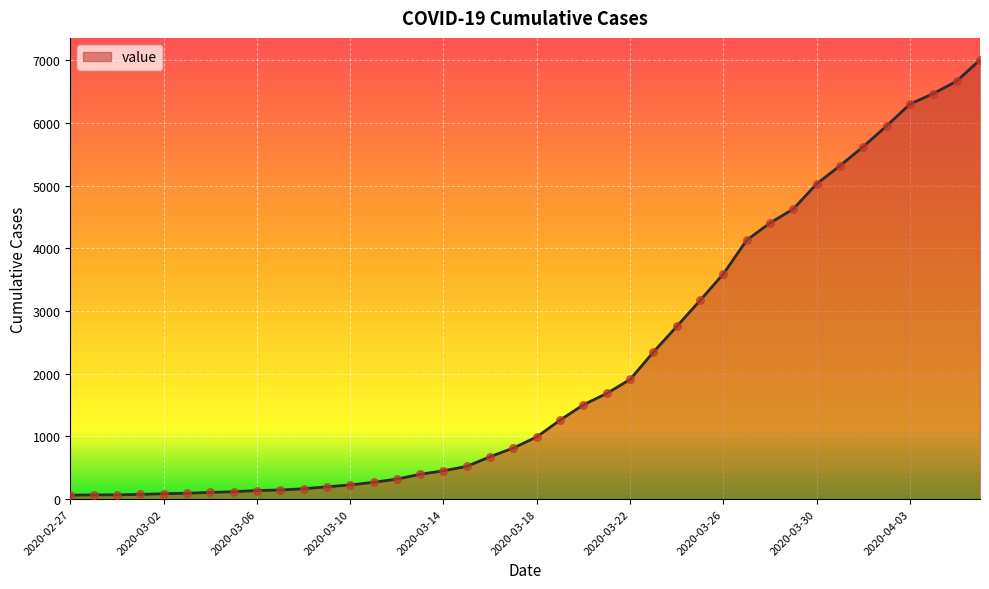

What is the maximum value shown in the chart?

7003